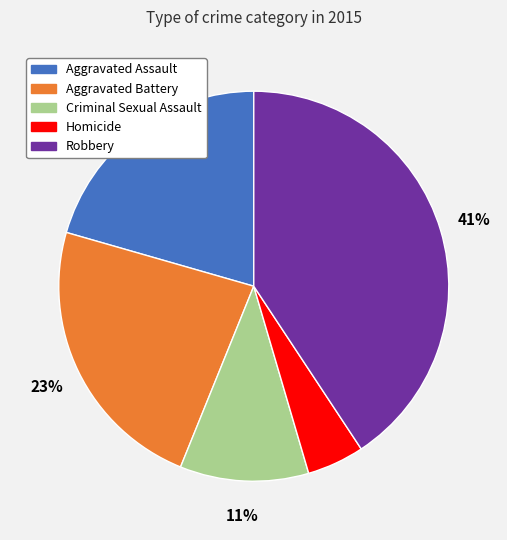

Combined, do Robbery and Aggravated Assault account for over 50%?

Yes